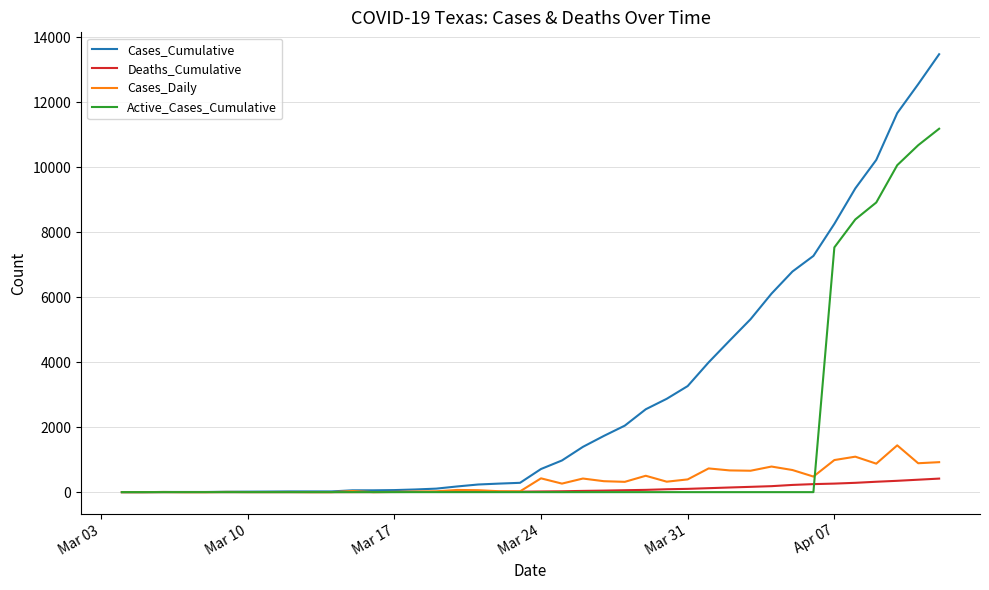

What is the maximum value for Cases_Cumulative?

13484